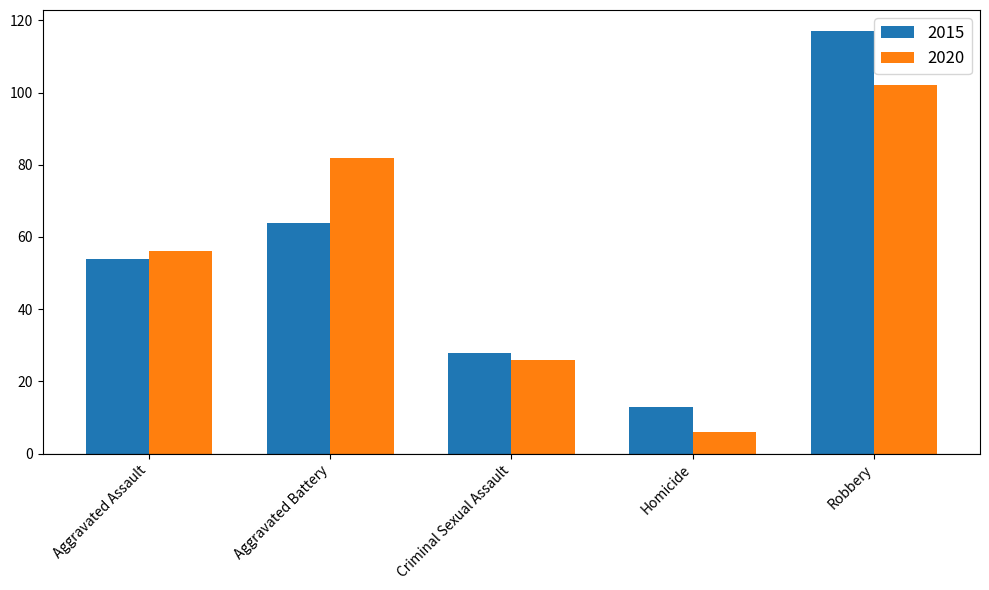

At how many categories does at least one series exceed 108?

1